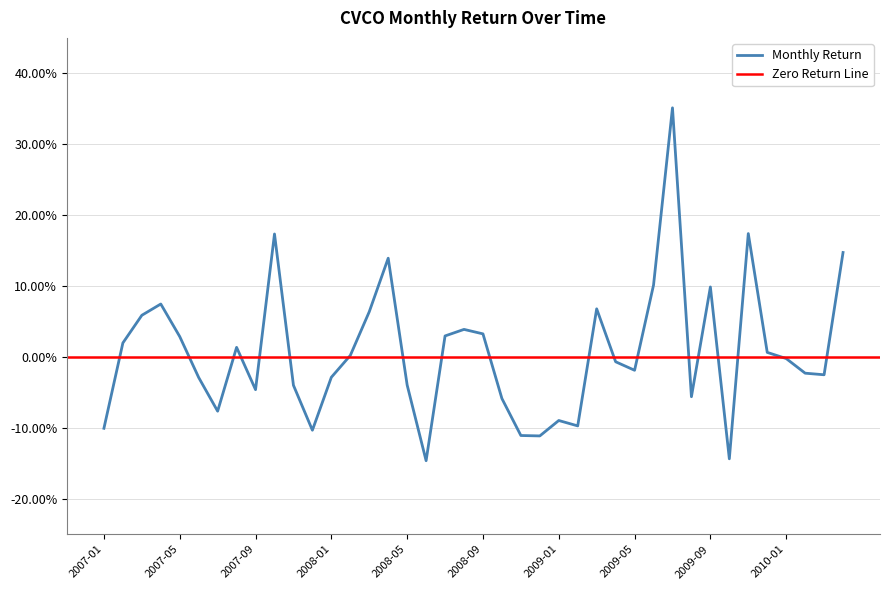

What is the label of the 9th point from the left?

2007-09